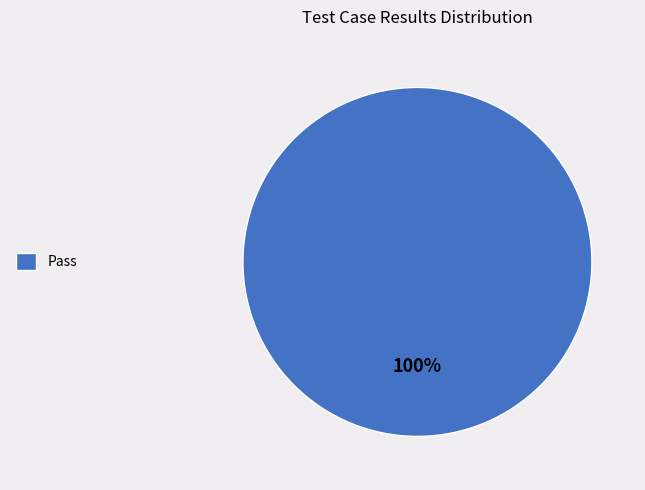

Rank the categories by value from highest to lowest.

Pass